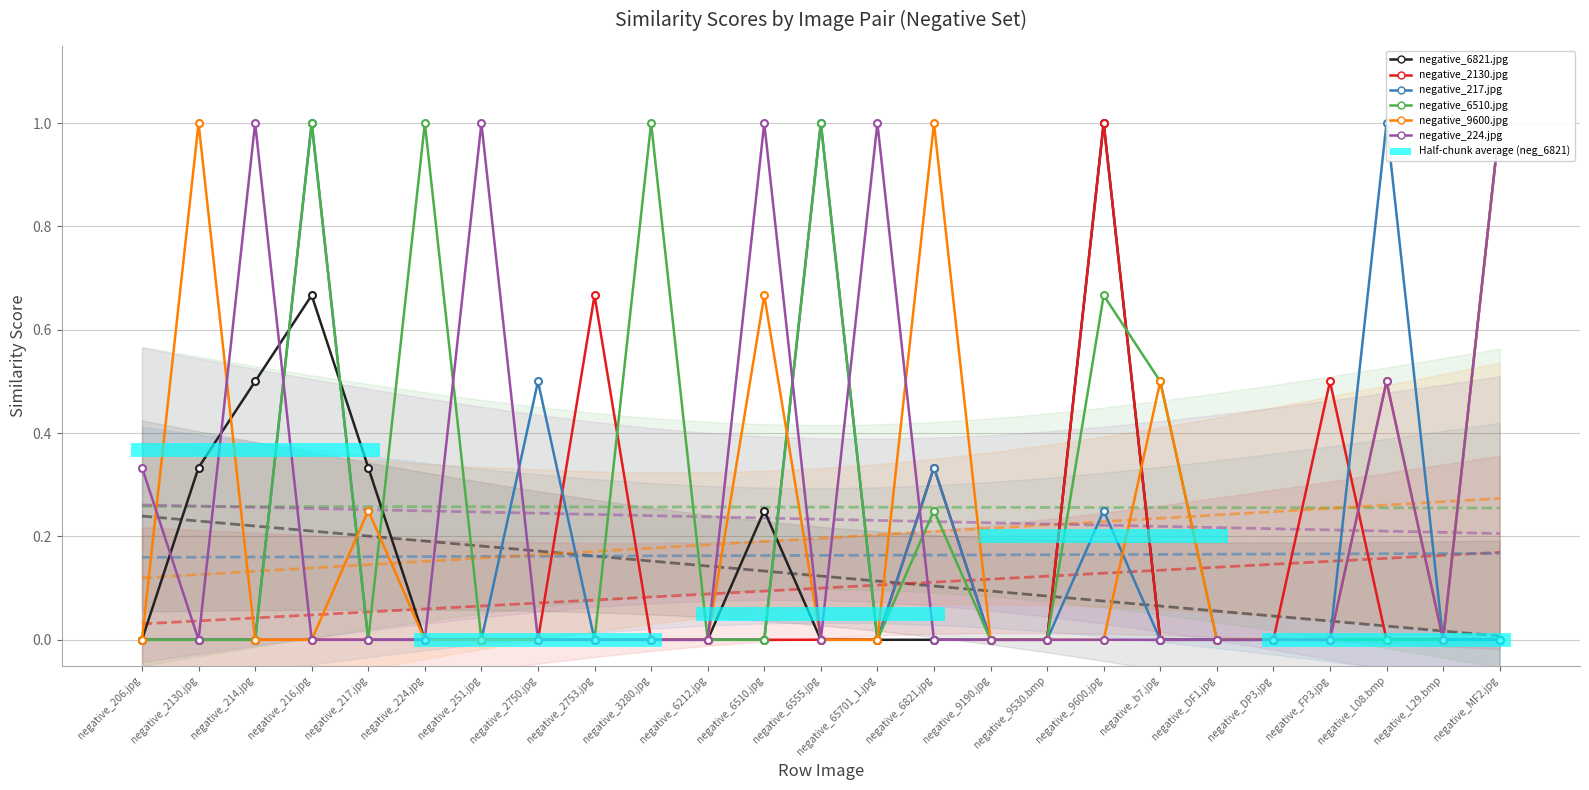

Is it true that negative_224.jpg equals 0.0 at negative_216.jpg?

True